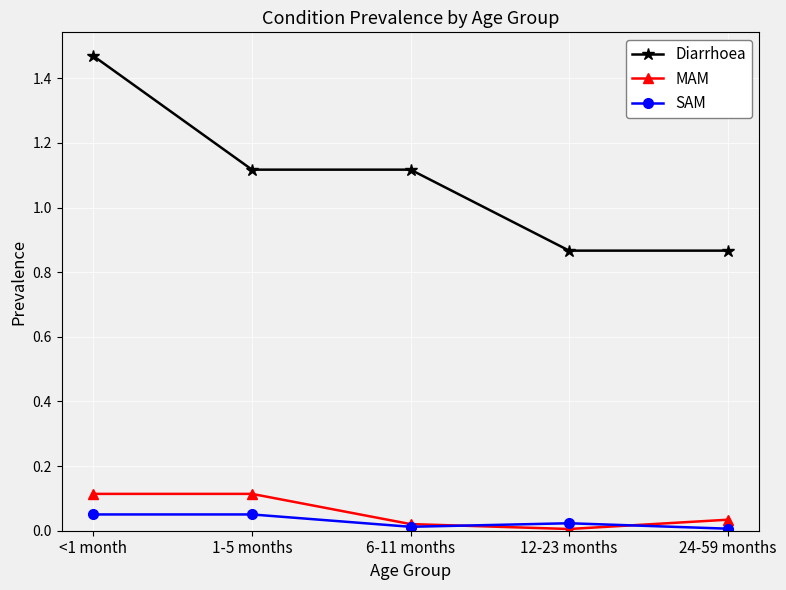

At which category is the sum across all series the highest?

<1 month